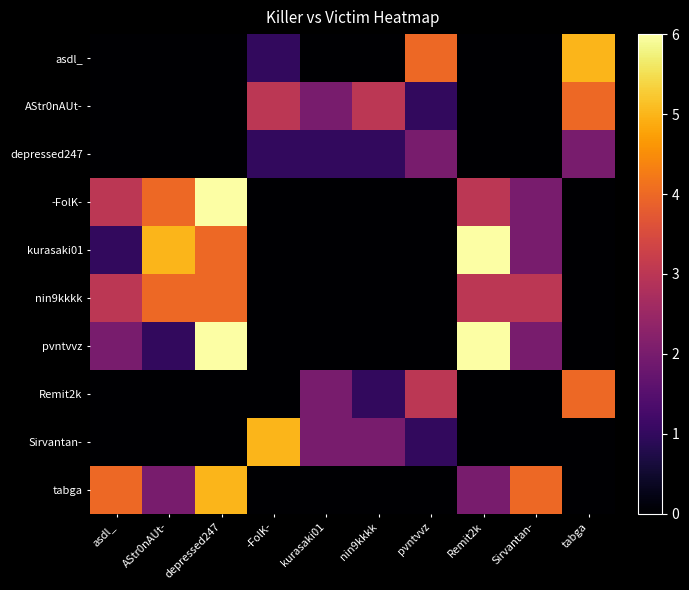

Which label corresponds to the smallest value in the chart?

asdl_